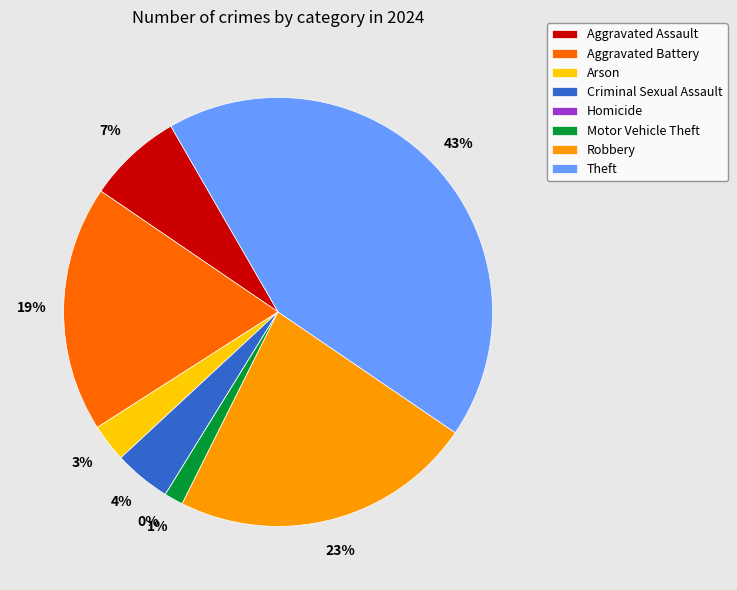

To the nearest percent, what is the difference between the largest and smallest slice percentages?

43%